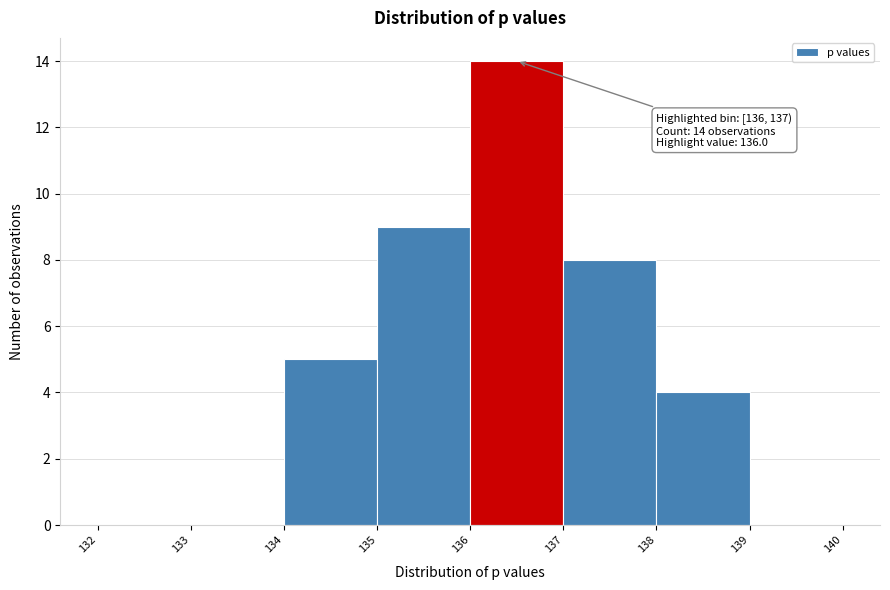

Over which range of the x-axis is the bar tallest?

136 to 137